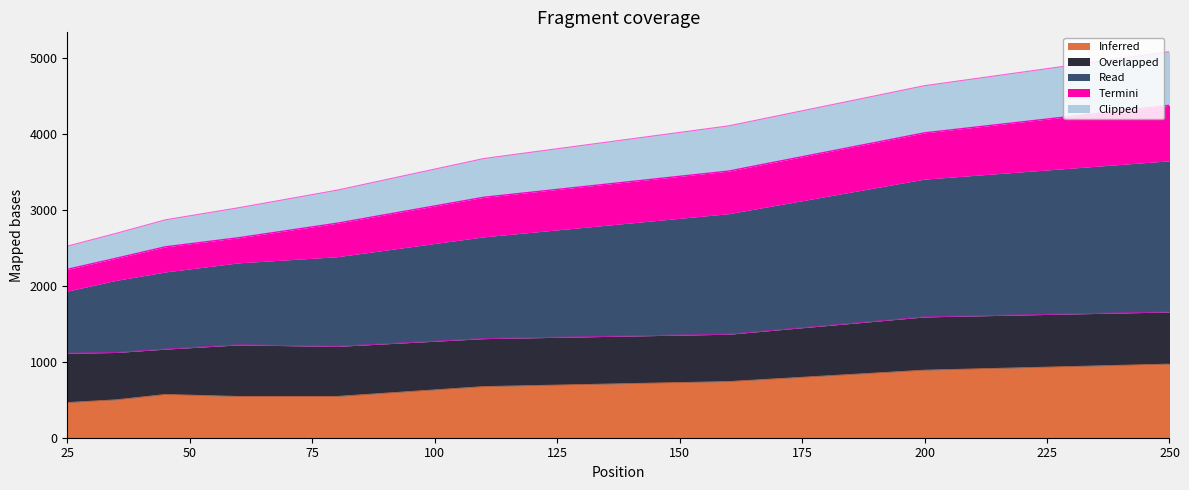

What is the lowest value of the Inferred series?

464